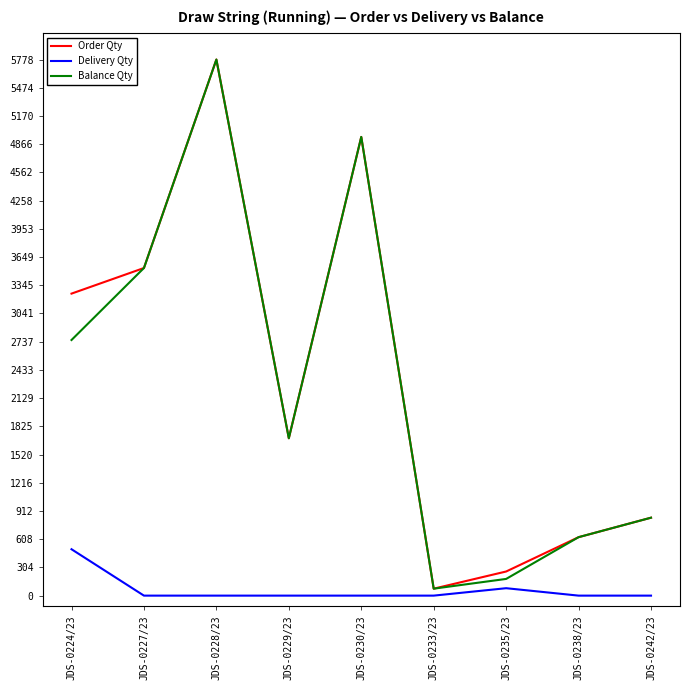

What are all the series names shown in the legend?

Order Qty, Delivery Qty, Balance Qty